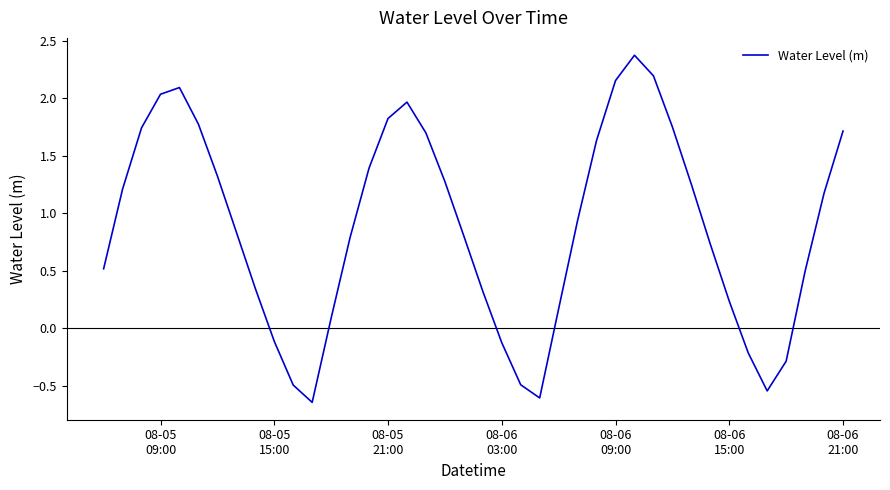

What is the greatest value displayed?

2.4